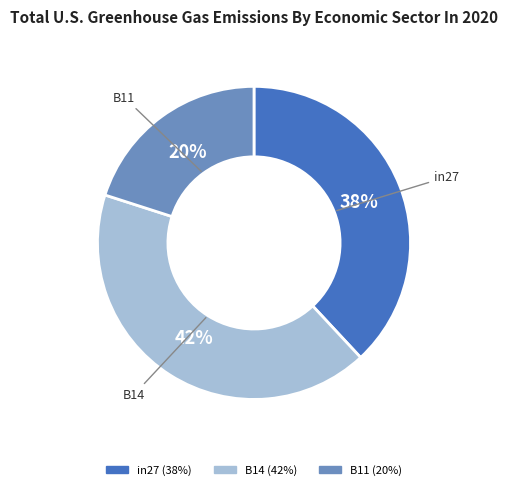

Which slice is the largest?

B14